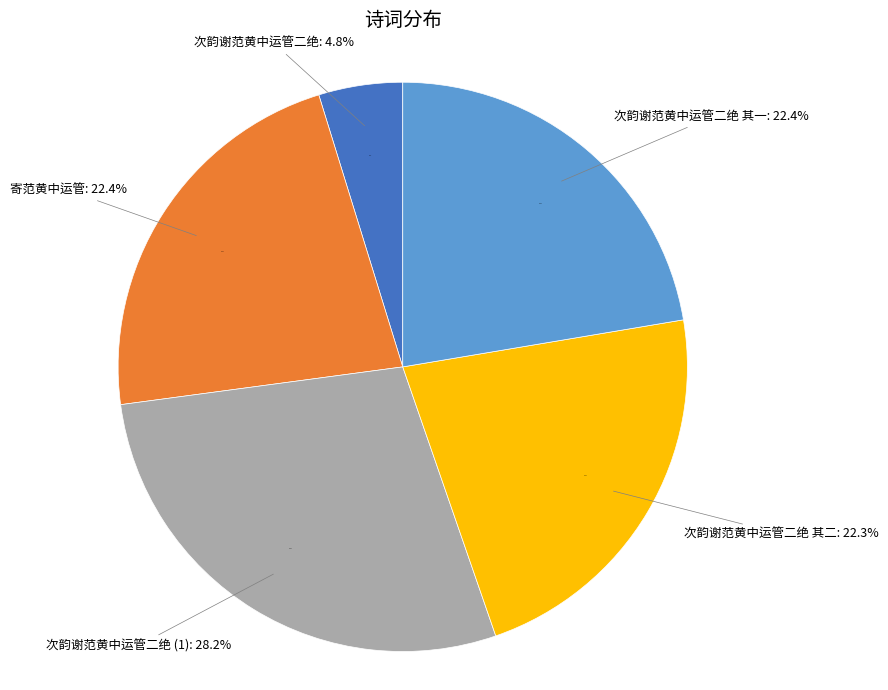

To the nearest percent, what portion does 次韵谢范黄中运管二绝 其二 represent?

22%